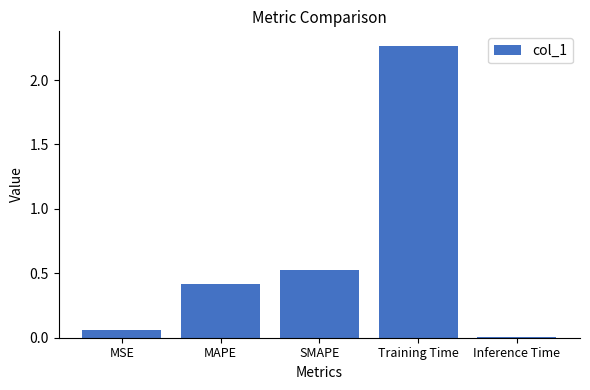

What is the sum of the values at SMAPE and Training Time?

2.8